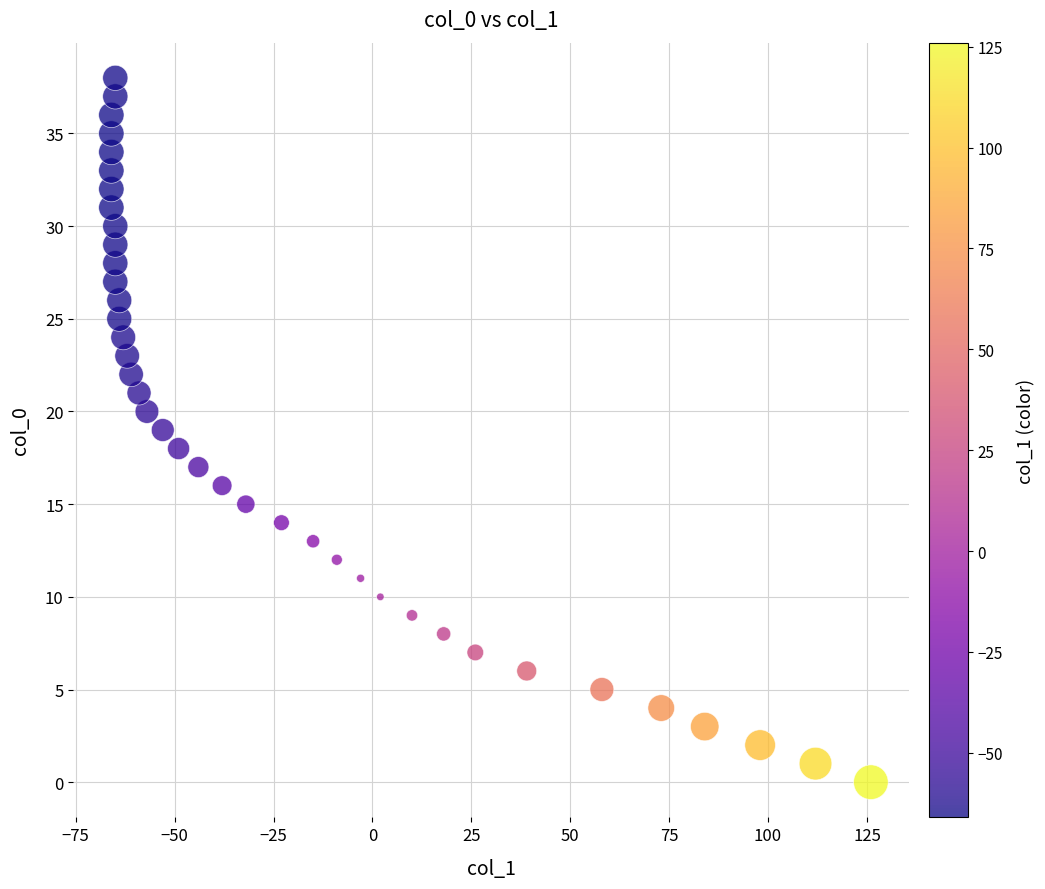

What is the range of Y values (max minus min)?

38